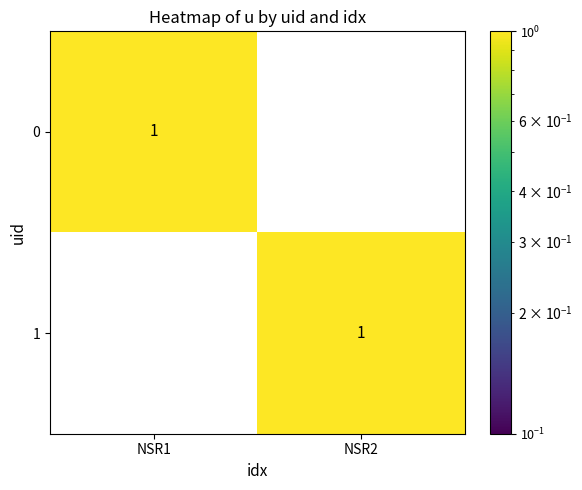

Where is 0 nearest to the value 0?

NSR2